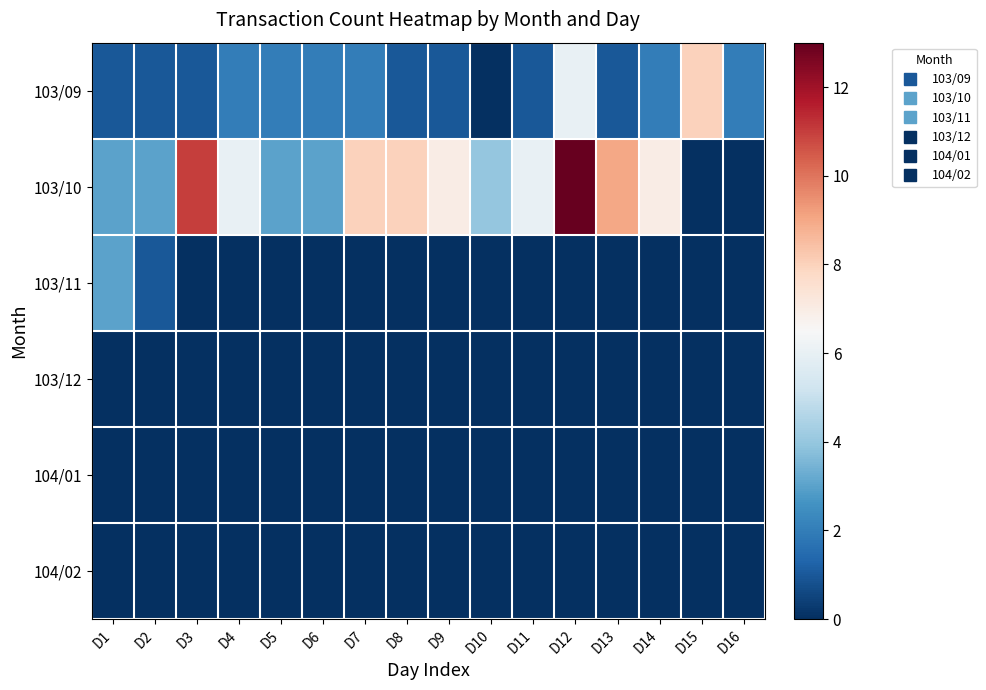

At which category does the chart reach its peak across all series?

D12